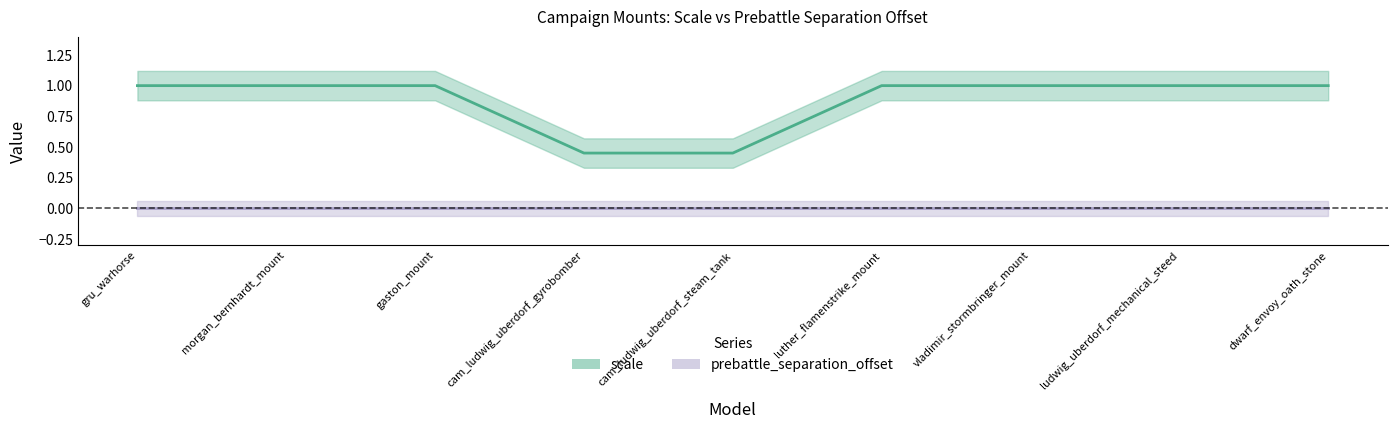

List the labels in order of value, largest first.

gru_warhorse, morgan_bernhardt_mount, gaston_mount, luther_flamenstrike_mount, vladimir_stormbringer_mount, ludwig_uberdorf_mechanical_steed, dwarf_envoy_oath_stone, cam_ludwig_uberdorf_gyrobomber, cam_ludwig_uberdorf_steam_tank